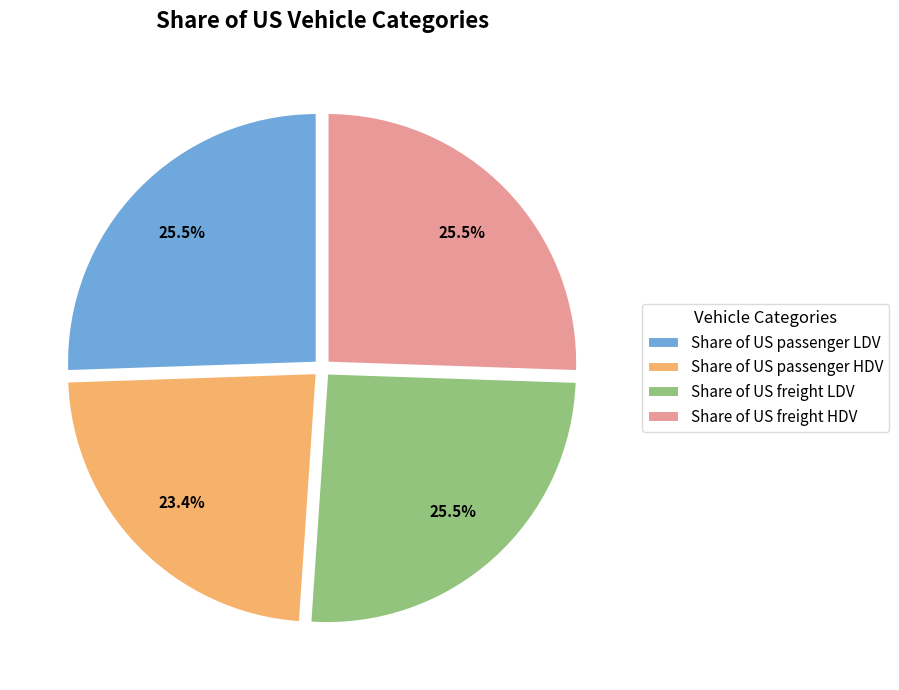

Does any single category account for the majority?

No